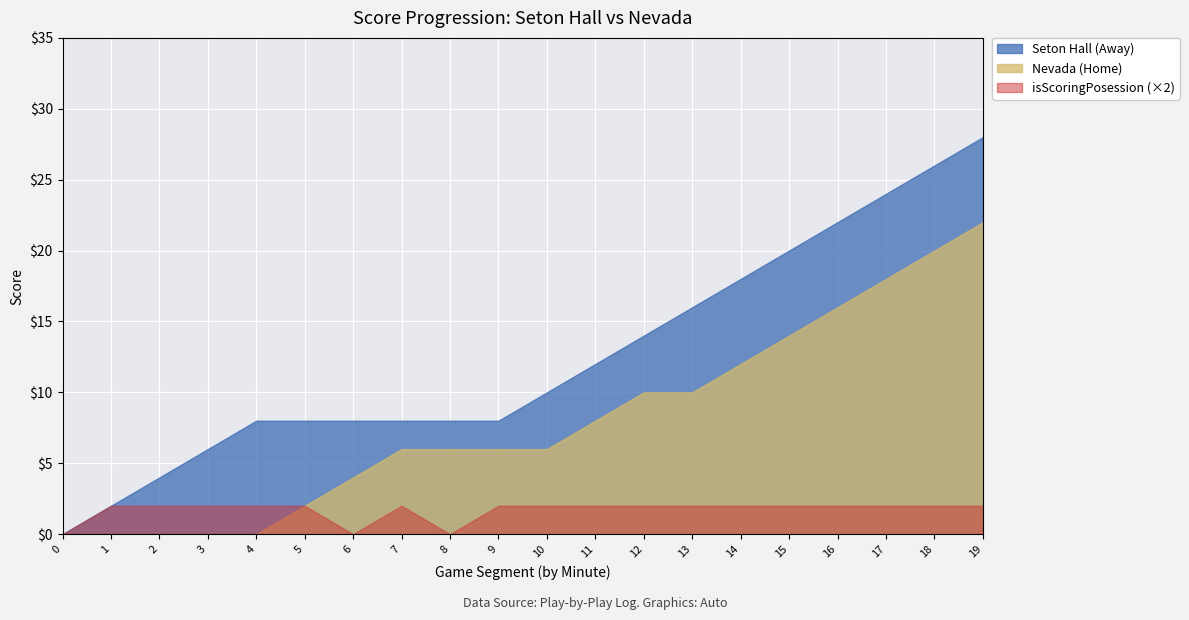

List the series in order of their overall mean, highest first.

Seton Hall (Away), Nevada (Home), isScoringPosession (×2)